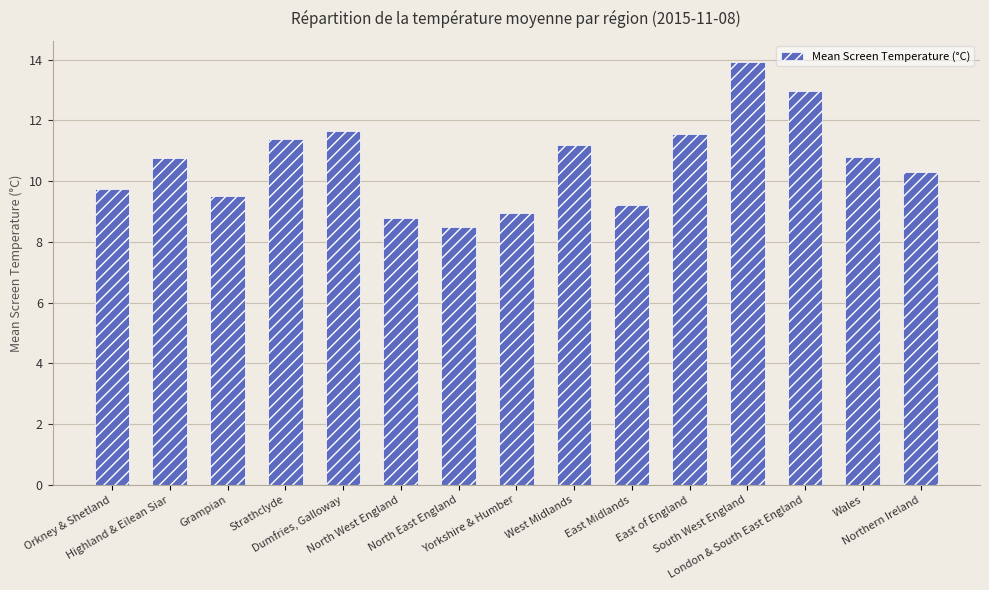

What is the difference between the values at East Midlands and North East England?

0.7